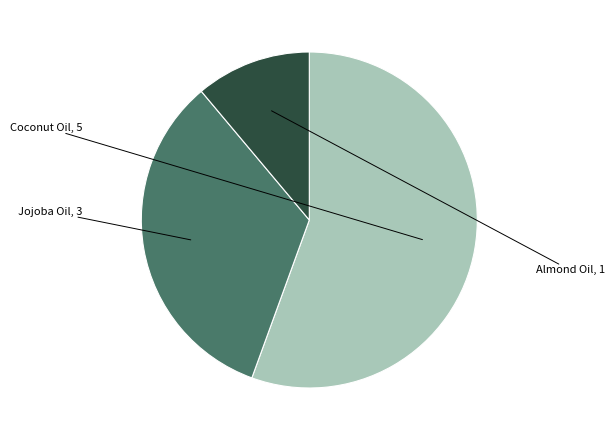

Is there any slice that represents more than half of the pie?

Yes